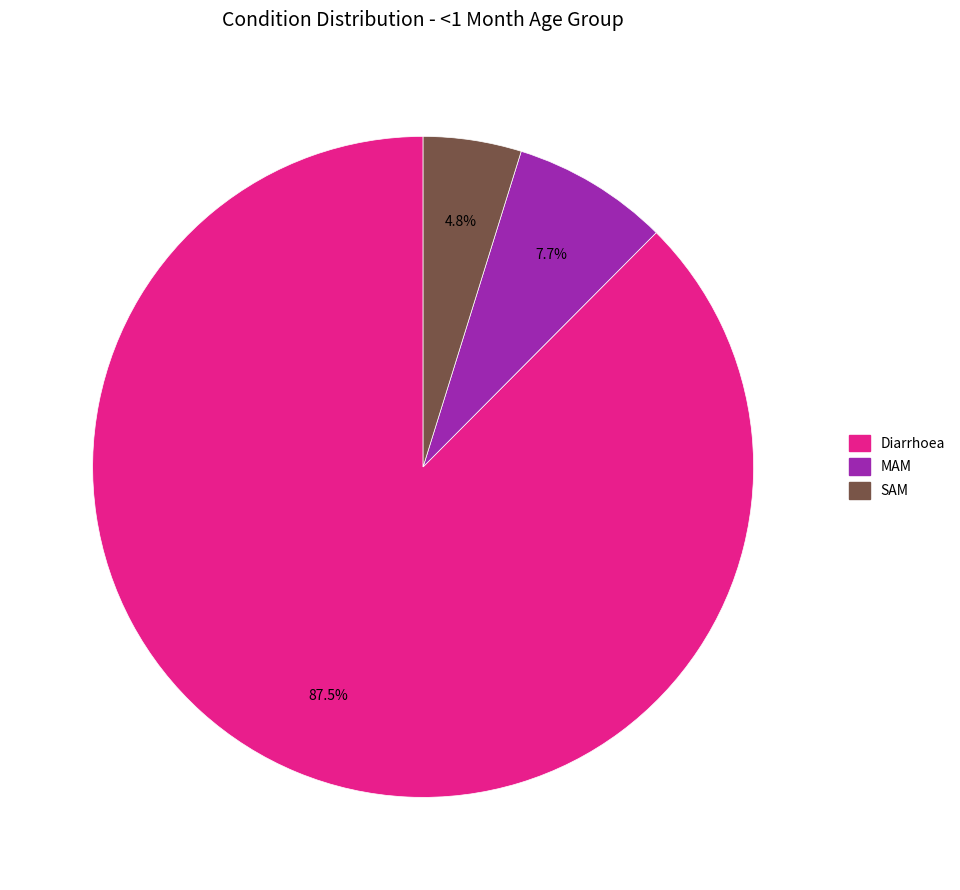

To the nearest percent, what is the difference between the SAM and Diarrhoea slice percentages?

83%